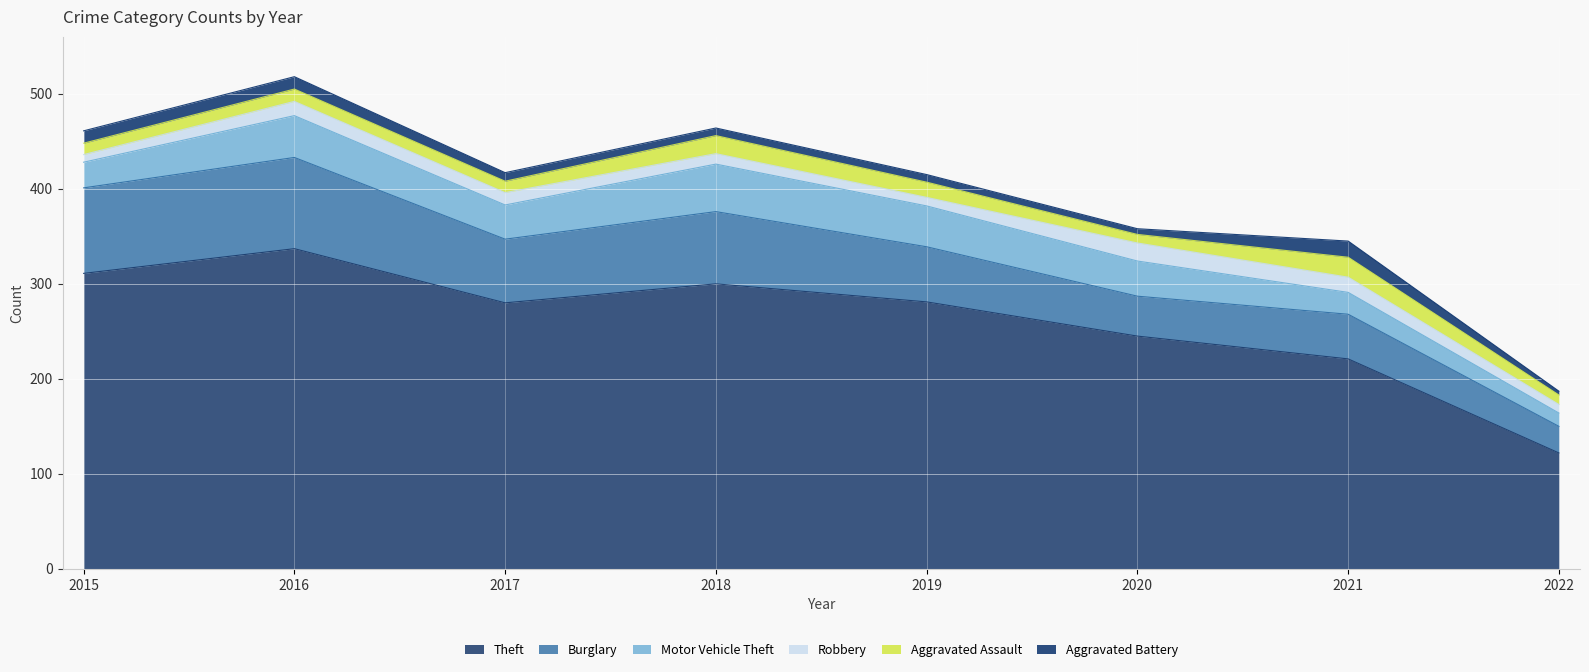

Reading left to right, extract all data points from this chart.

Theft: 311	337	280	300	281	245	221	122
Burglary: 90	96	67	76	58	42	47	28
Motor Vehicle Theft: 27	44	36	50	43	37	23	14
Robbery: 8	15	13	11	9	19	16	9
Aggravated Assault: 12	13	12	19	16	9	21	10
Aggravated Battery: 13	13	9	8	8	6	17	4